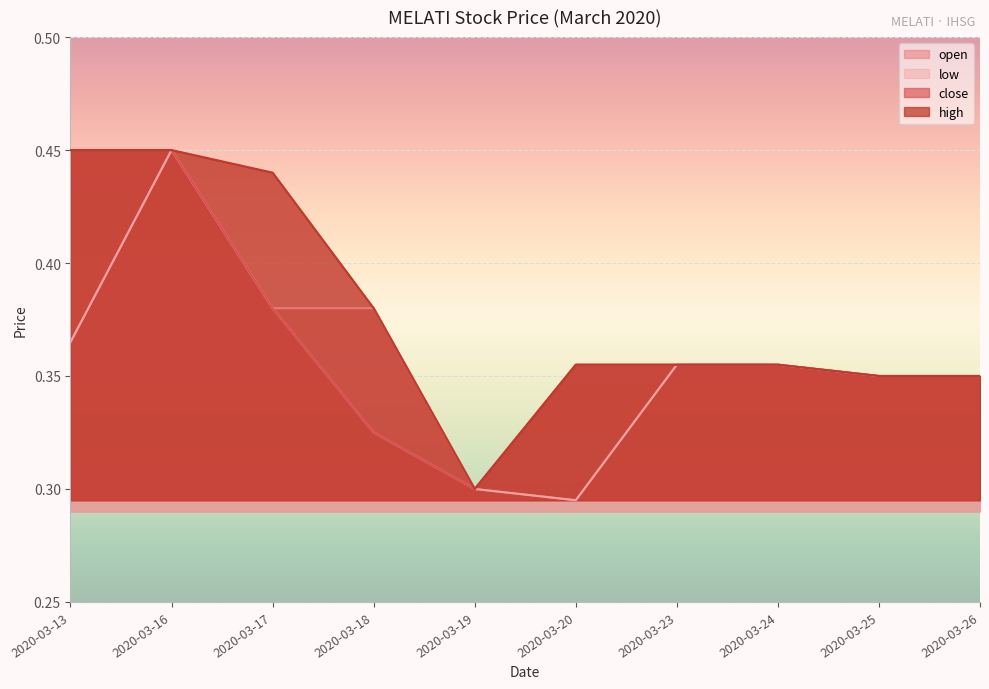

What are all the series names shown in the legend?

open, low, close, high